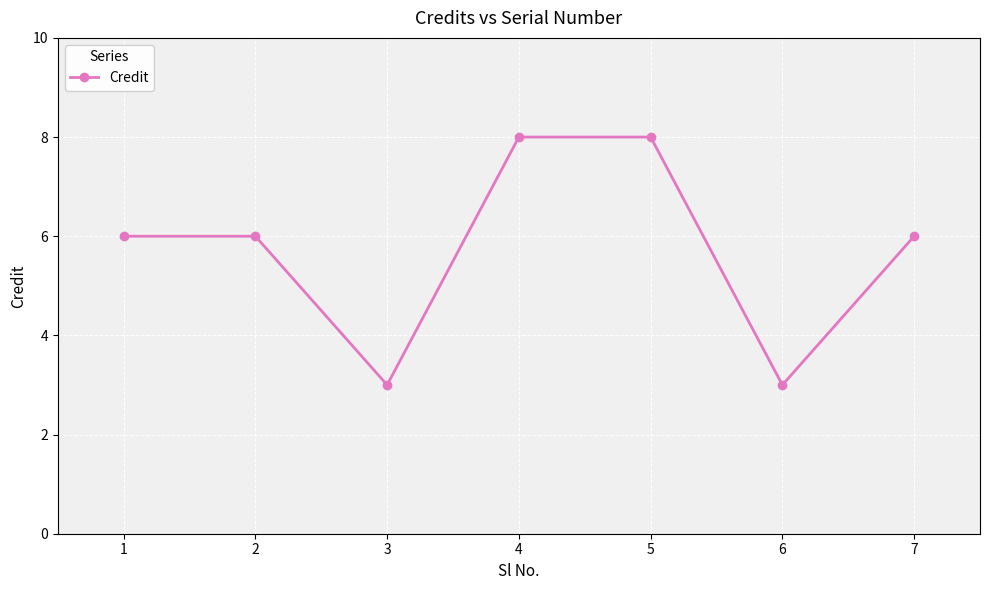

What is the change in value from 5 to 6?

-5